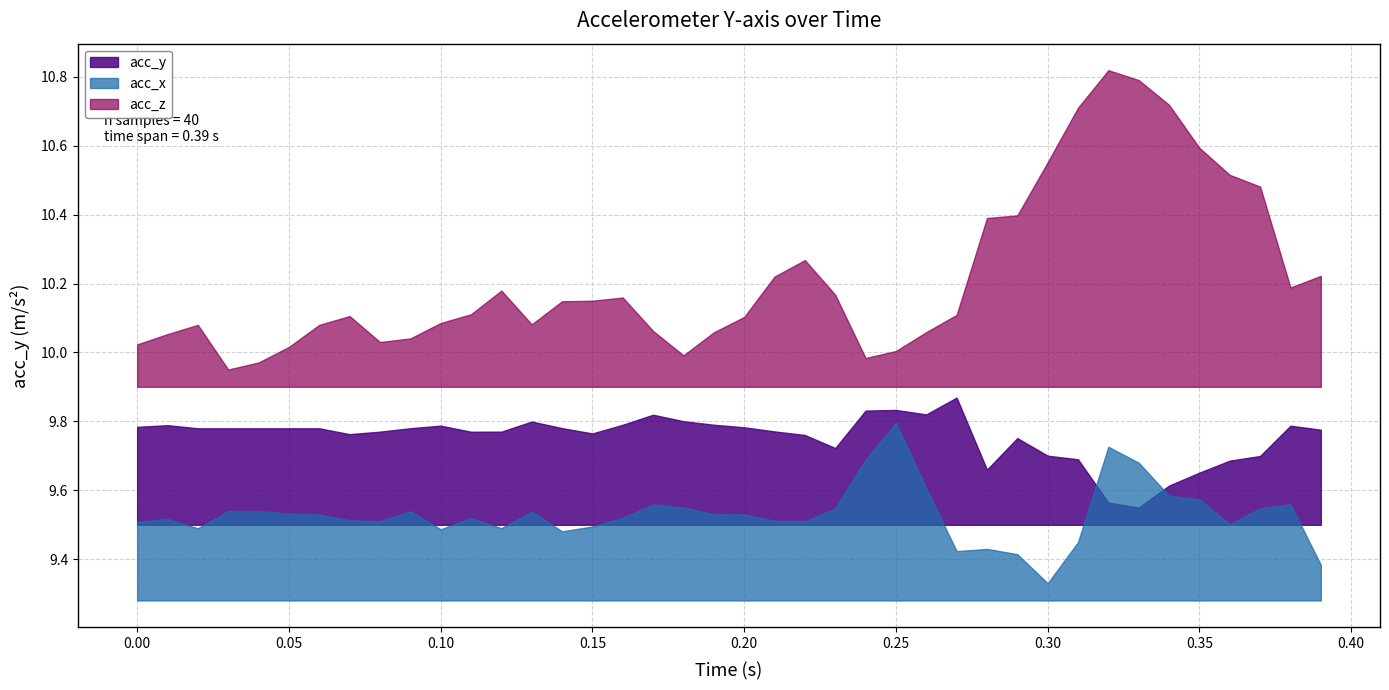

What is the value of the 13th point from the left?

9.8